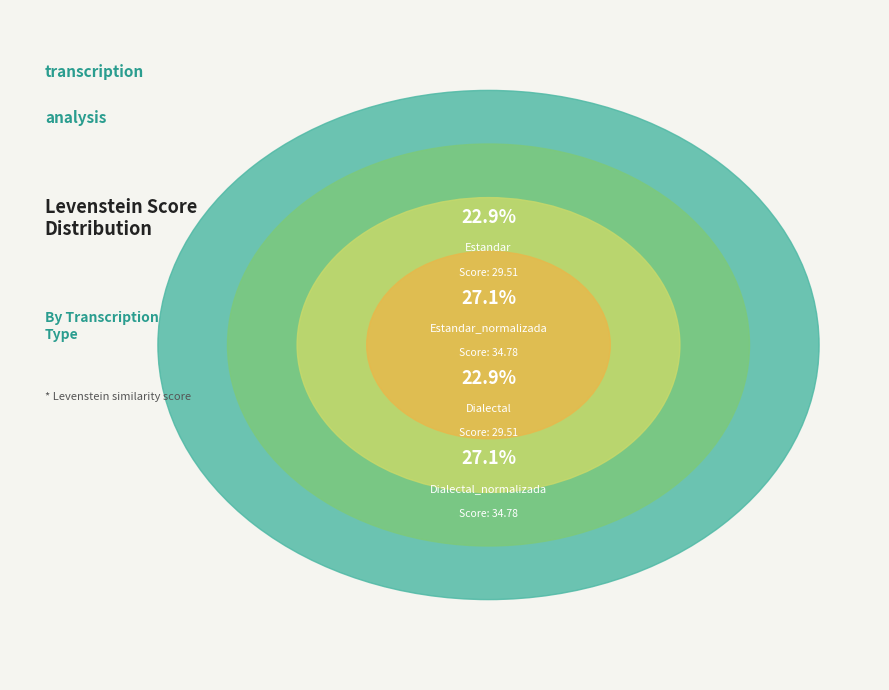

Approximately how many times larger is the value at Dialectal_normalizada compared to Estandar?

1.2